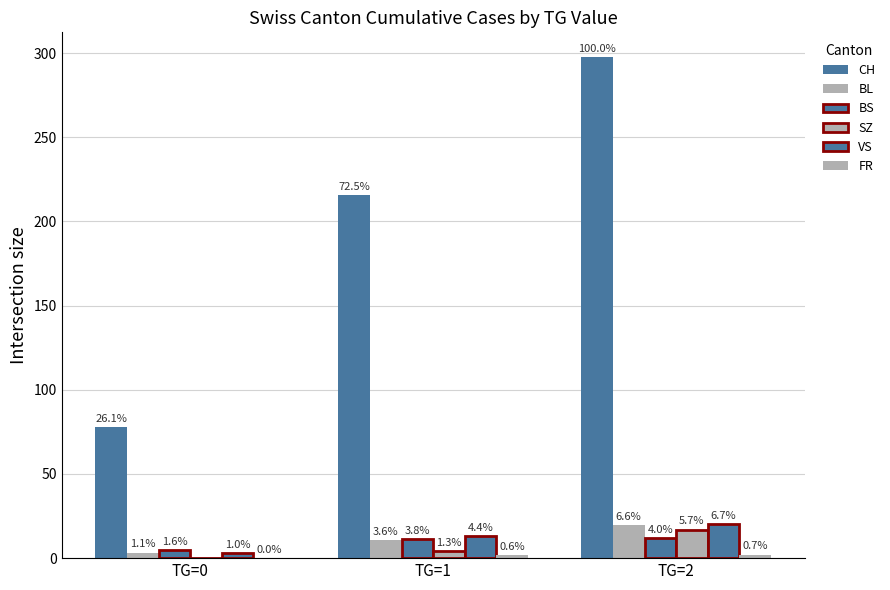

Does the chart contain stacked bars?

No